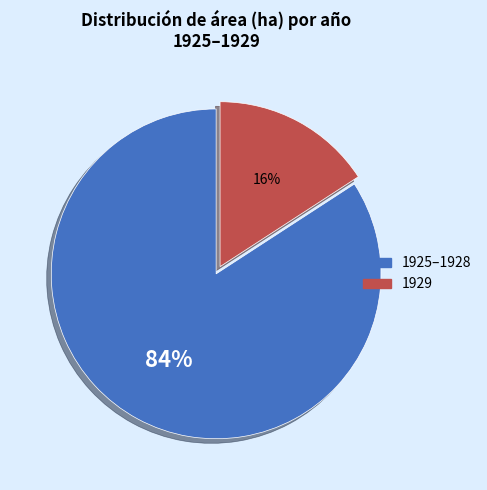

To the nearest percent, what is the difference between the largest and smallest slice percentages?

68%